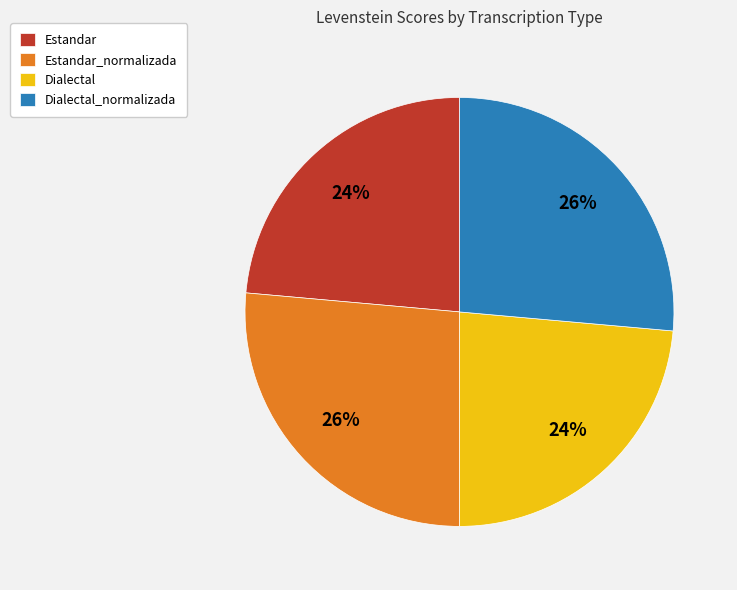

How many slices are in this pie chart?

4